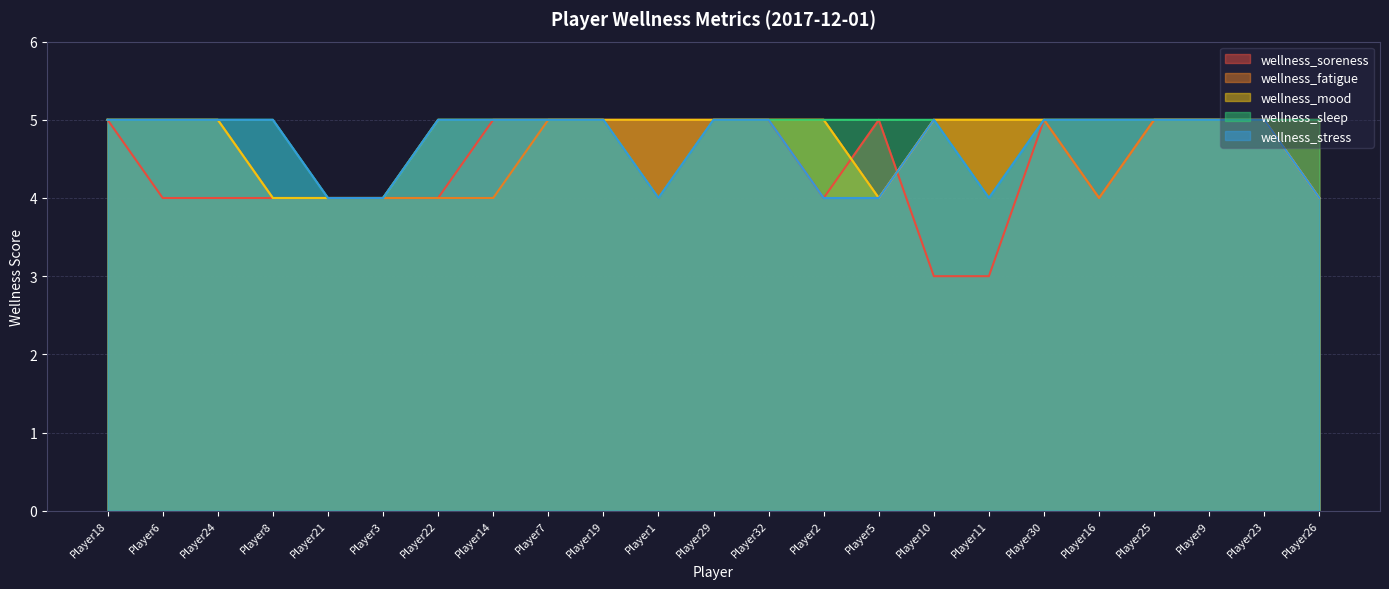

Reading left to right, what are all the values shown in this chart?

wellness_soreness: 5	4	4	4	4	4	4	5	5	5	5	5	5	4	5	3	3	5	4	5	5	5	4
wellness_fatigue: 5	5	5	4	4	4	4	4	5	5	4	5	5	5	4	5	5	5	4	5	5	5	5
wellness_mood: 5	5	5	4	4	4	5	5	5	5	5	5	5	5	4	5	5	5	5	5	5	5	4
wellness_sleep: 5	5	5	5	4	4	5	5	5	5	4	5	5	5	5	5	4	5	5	5	5	5	5
wellness_stress: 5	5	5	5	4	4	5	5	5	5	4	5	5	4	4	5	4	5	5	5	5	5	4